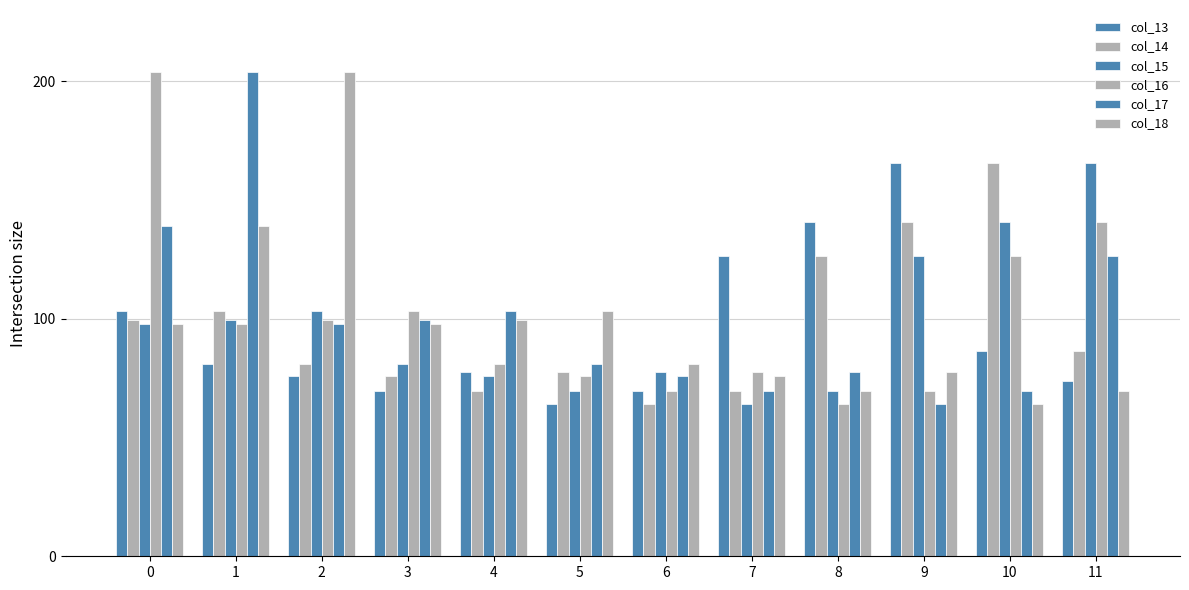

True or false: col_17 has a value of 103.4 at 9.

False